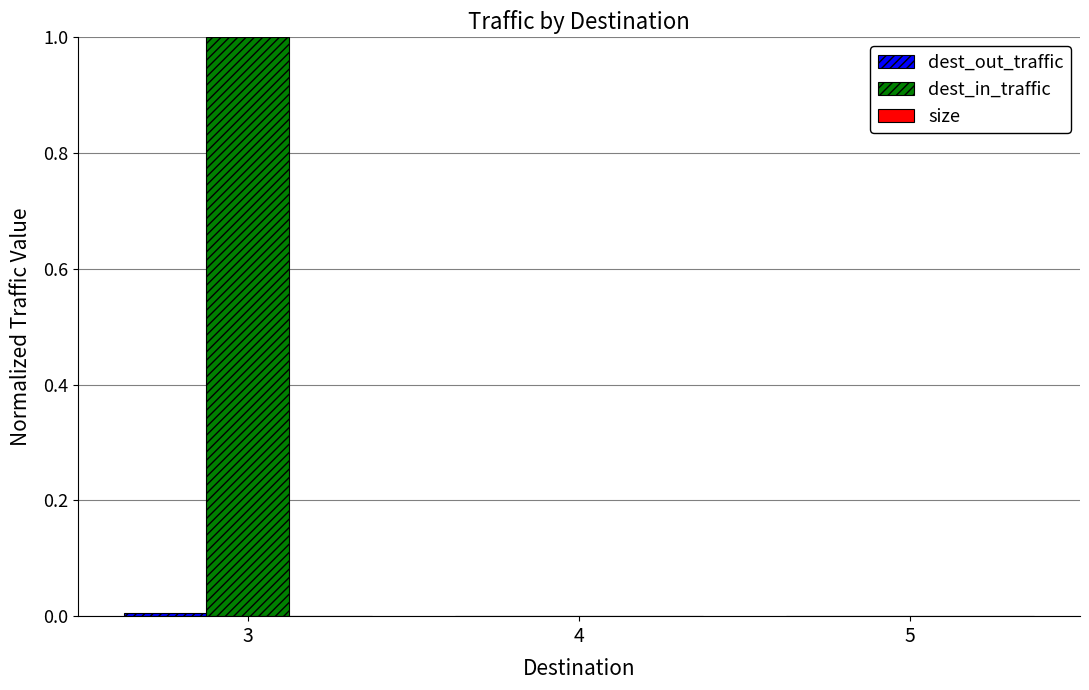

Between 3 and 5, which series saw the biggest shift?

dest_in_traffic